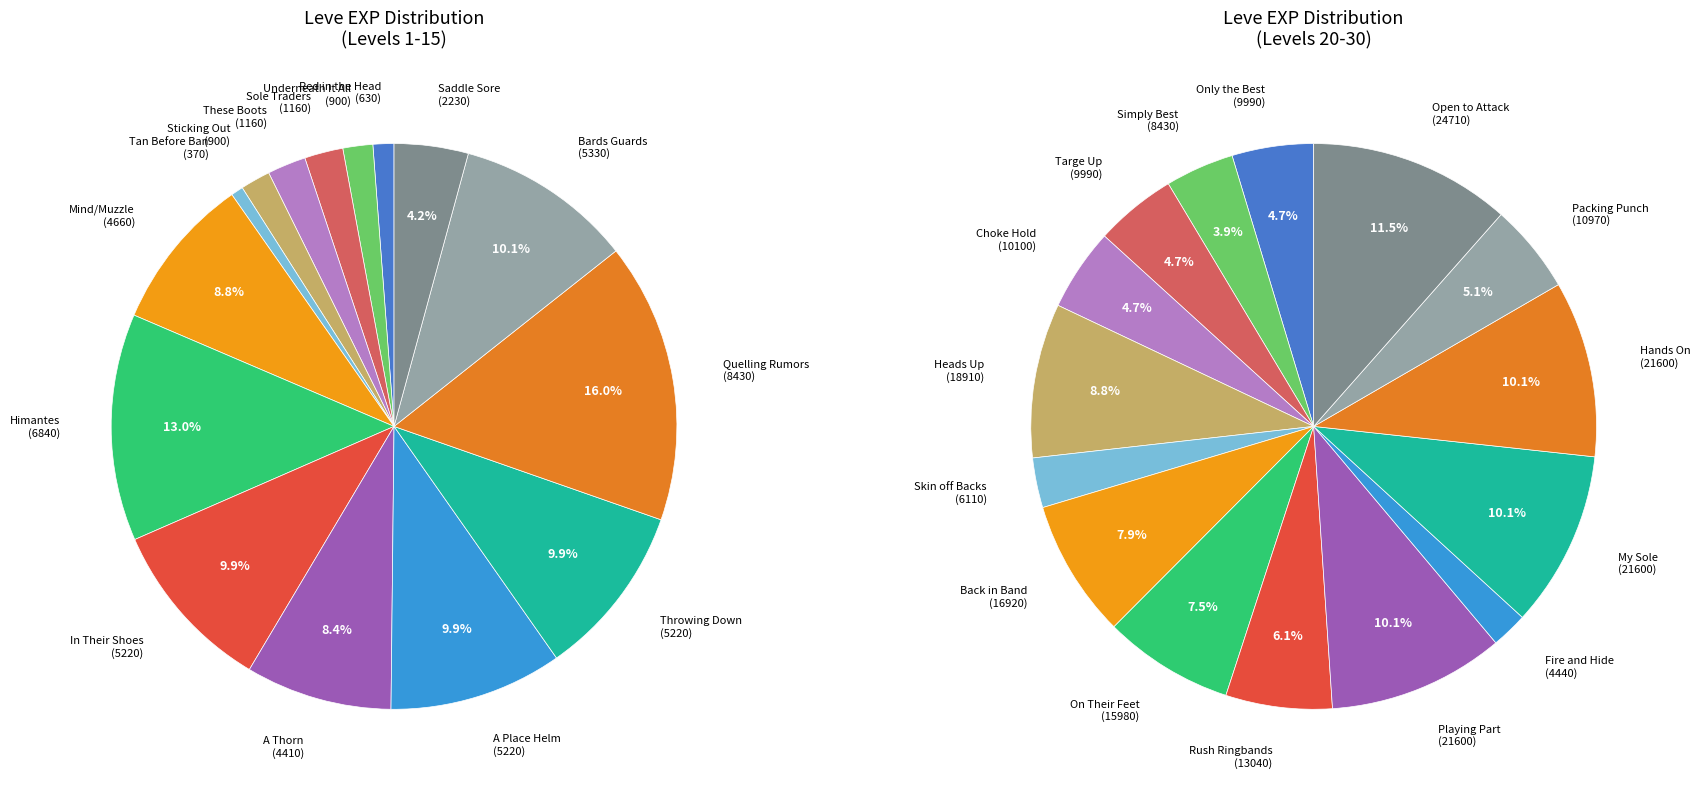

Does Playing Part represent more than half of the total?

No